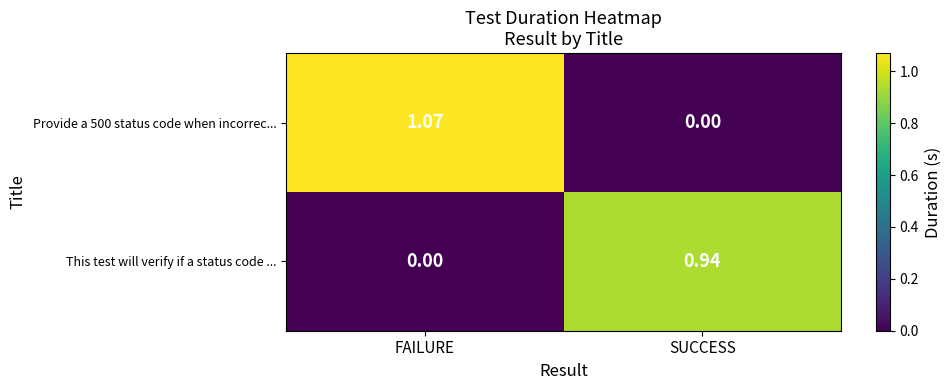

At which label is This test will verify if a status code ... closest to 0?

FAILURE